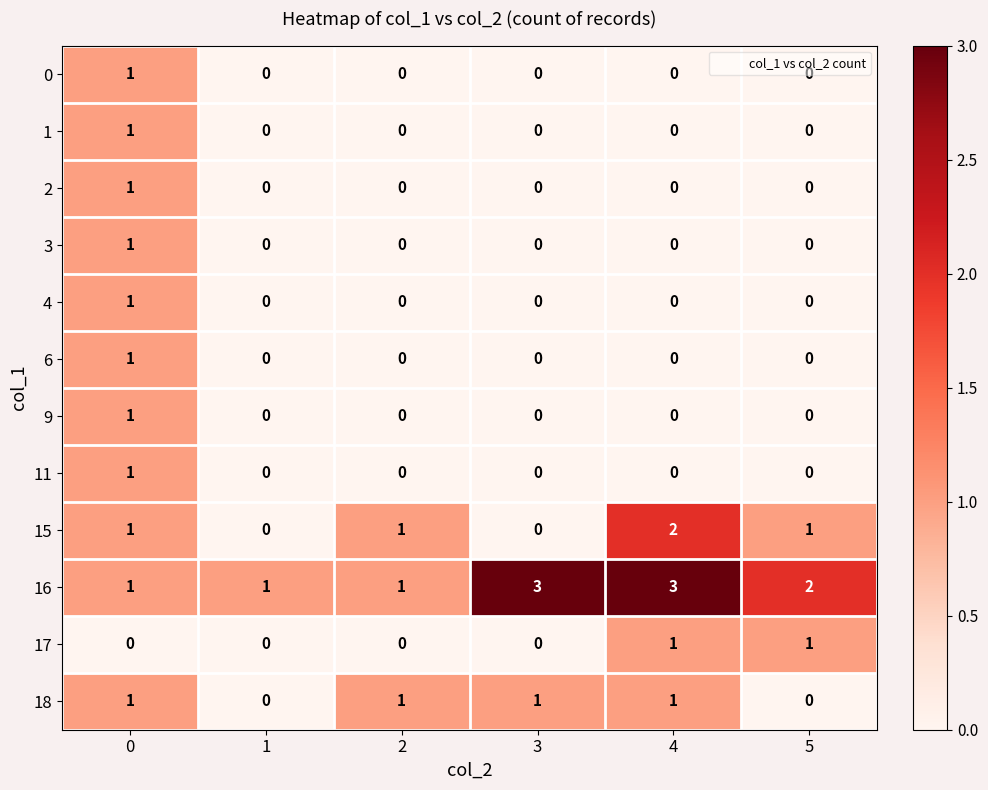

What is the sum of all 18 values?

4